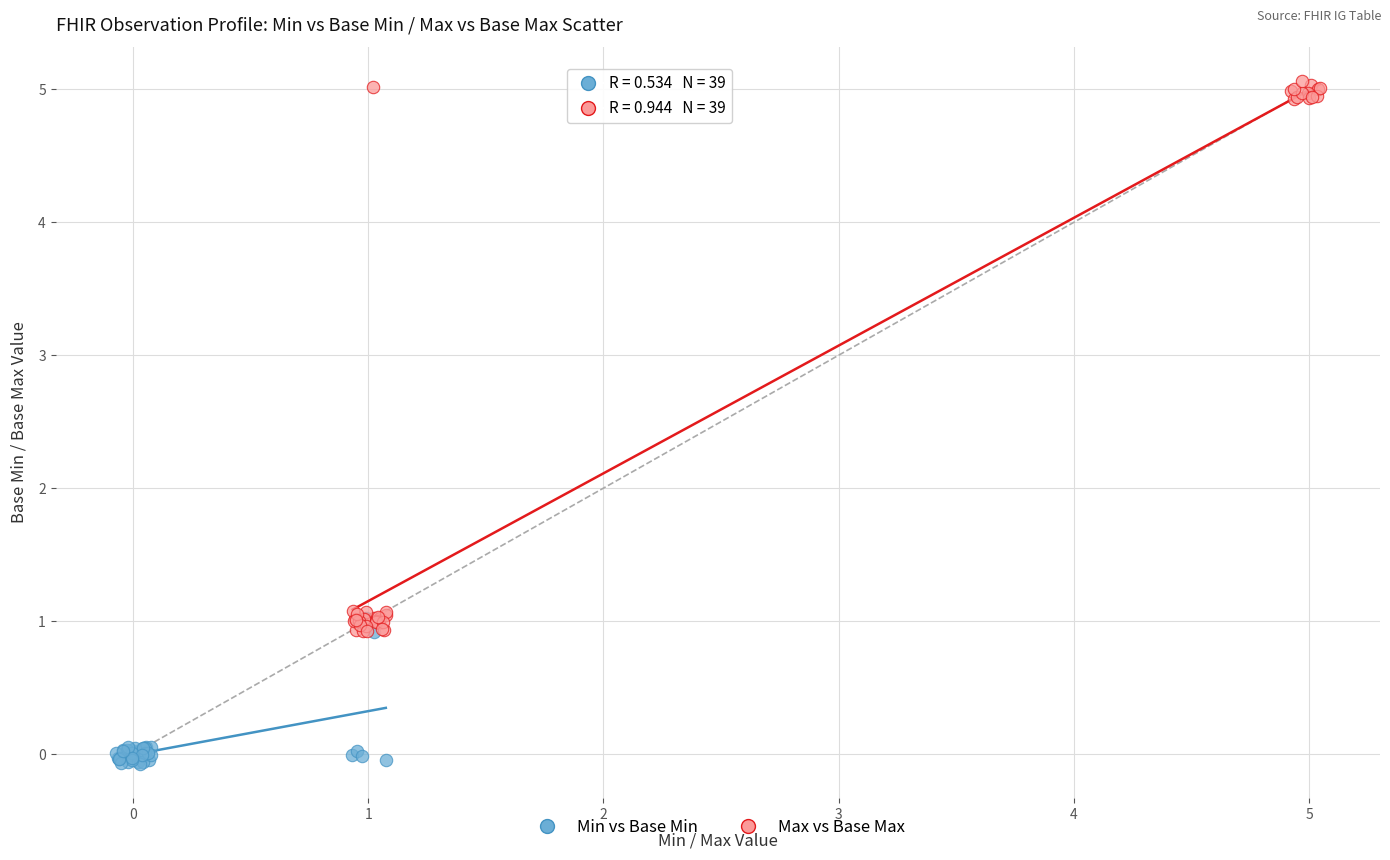

What are all the series names shown in the legend?

Min vs Base Min, Max vs Base Max